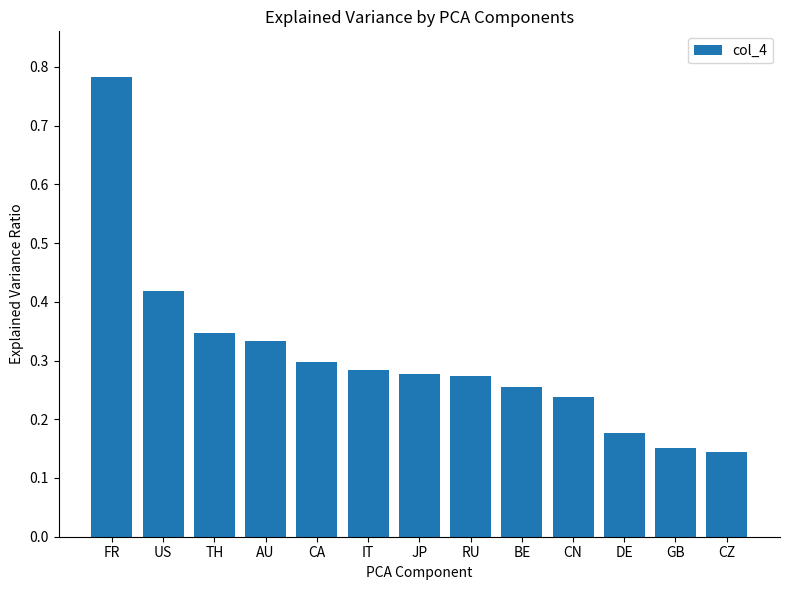

The value at AU is 0.3. True or false?

True